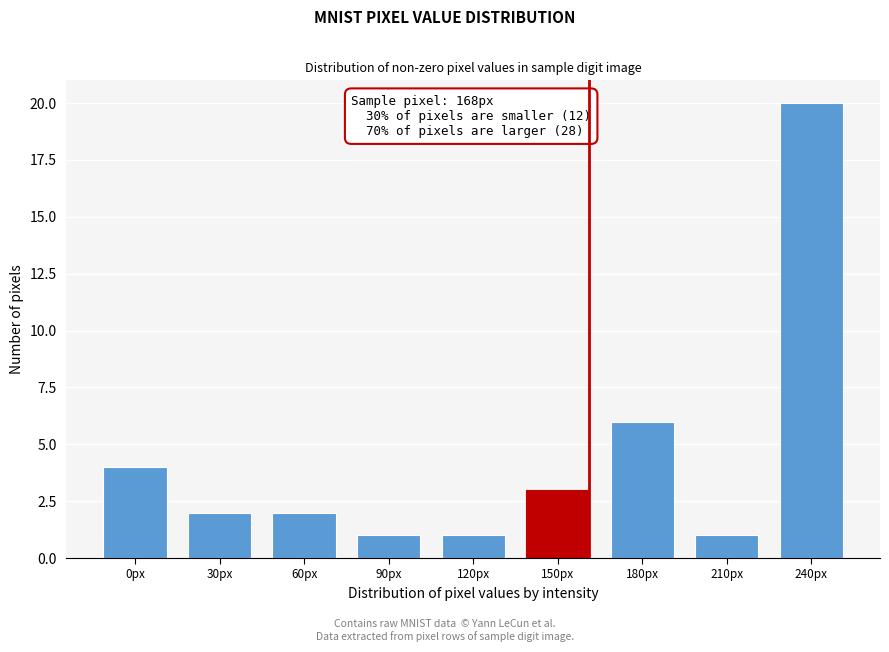

Reading left to right, list all the values displayed in this chart.

0px=4	30px=2	60px=2	90px=1	120px=1	150px=3	180px=6	210px=1	240px=20